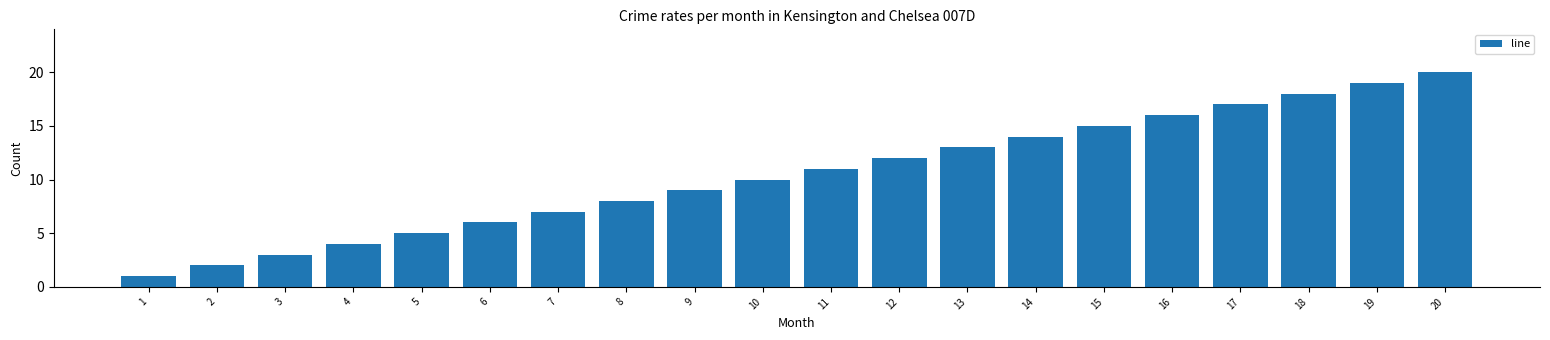

Rank the categories by value from highest to lowest.

20, 19, 18, 17, 16, 15, 14, 13, 12, 11, 10, 9, 8, 7, 6, 5, 4, 3, 2, 1